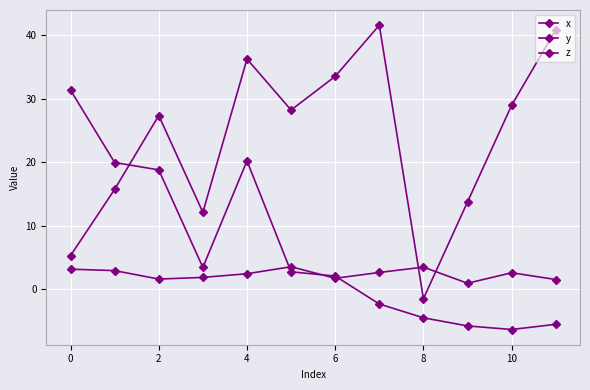

Rank the series by their average value, from highest to lowest.

x, y, z